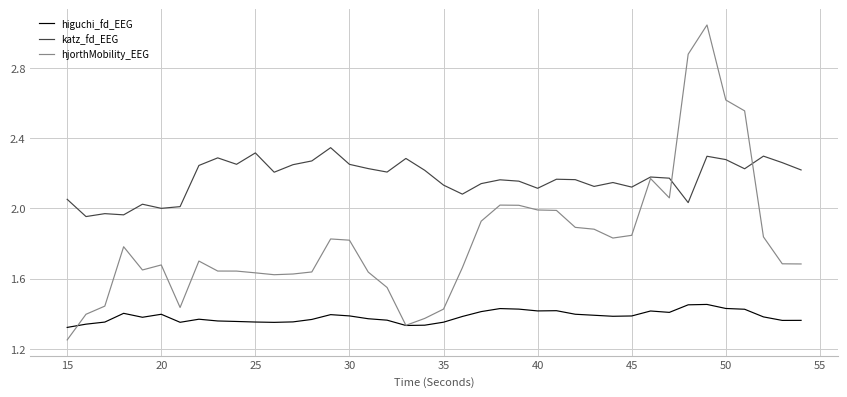

List the series in order of their peak value, lowest first.

higuchi_fd_EEG, katz_fd_EEG, hjorthMobility_EEG